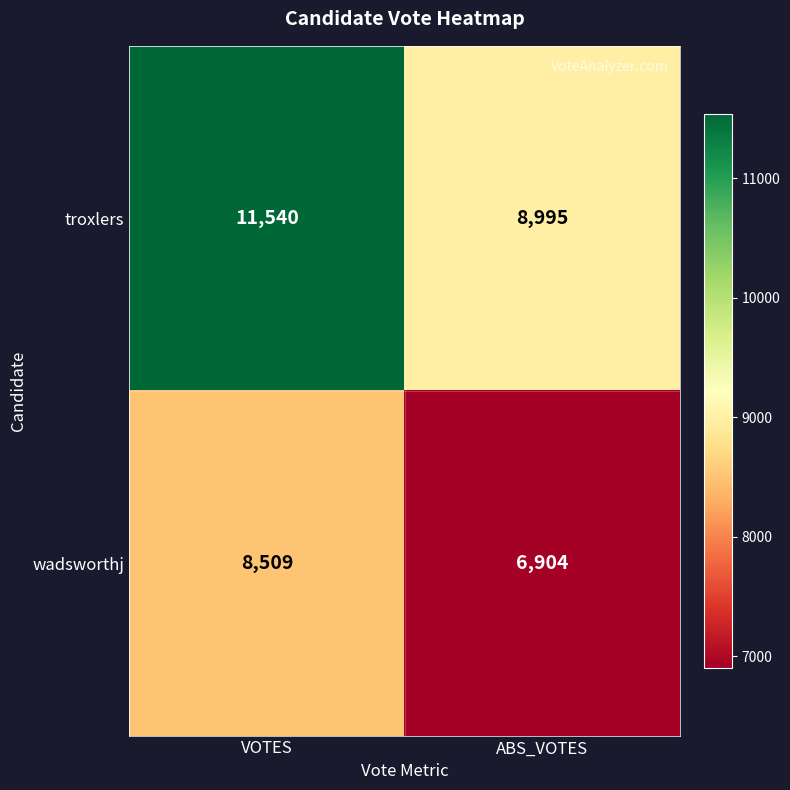

What is the difference between the wadsworthj values at VOTES and ABS_VOTES?

1605